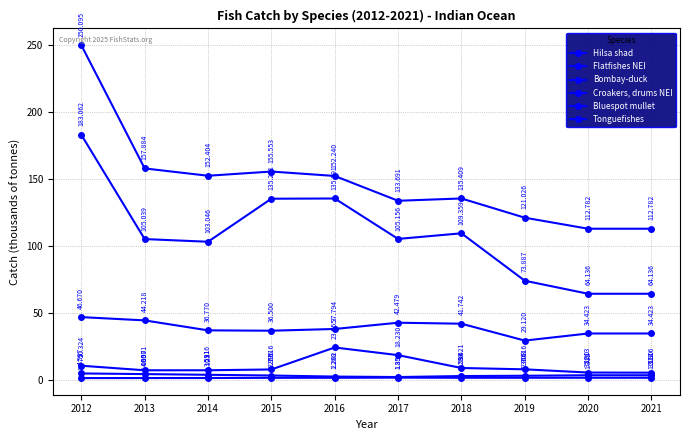

At 2012, list the series in order from smallest to largest.

Tonguefishes, Bluespot mullet, Hilsa shad, Flatfishes NEI, Bombay-duck, Croakers, drums NEI